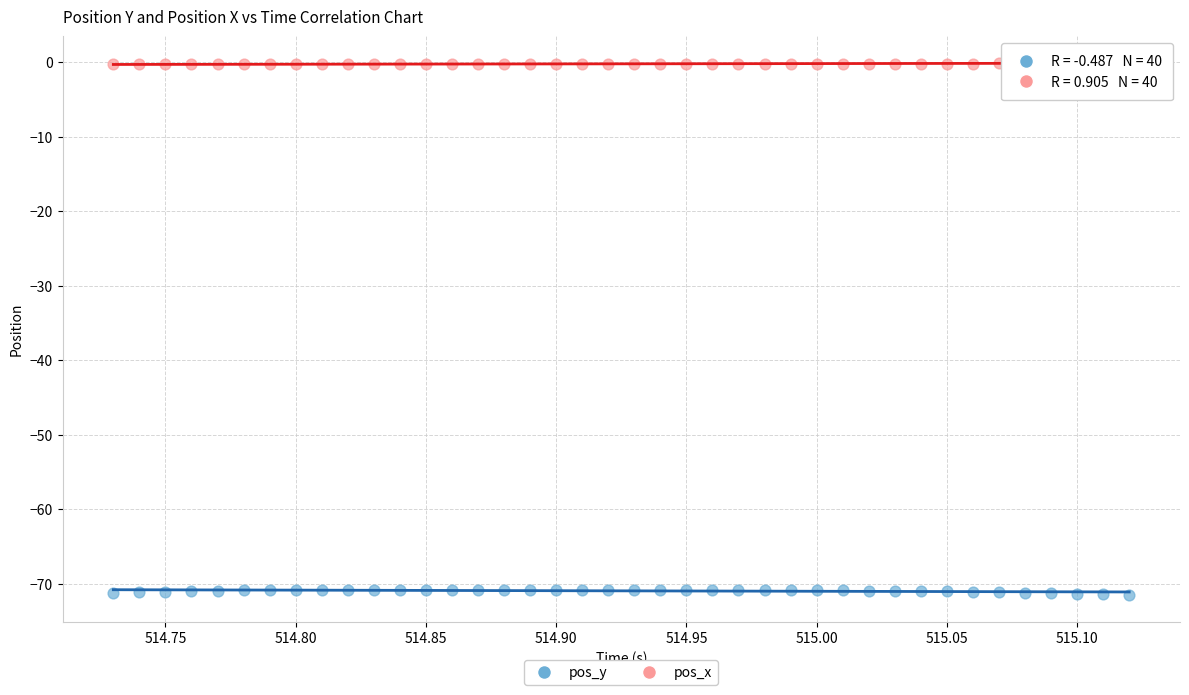

Which series contains the lowest Y value?

pos_y